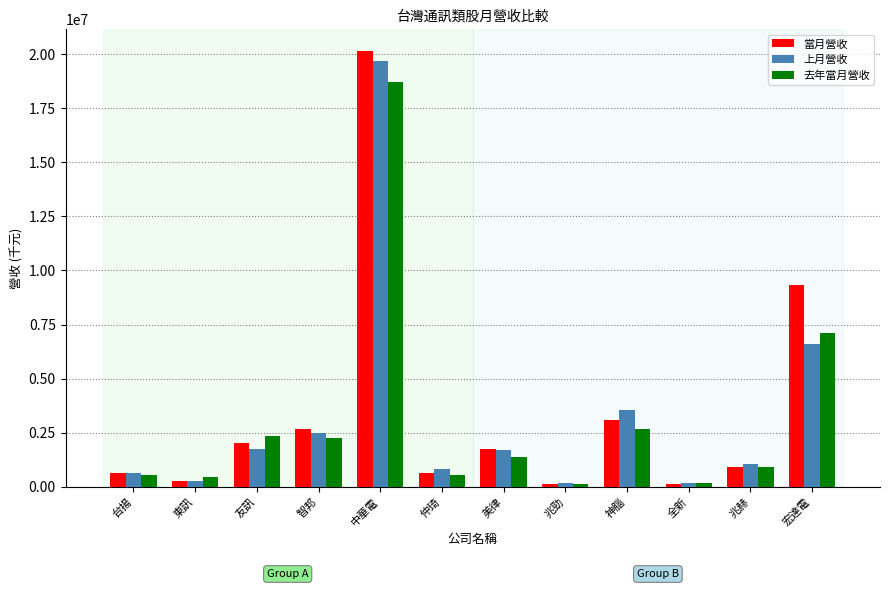

Rank the series by their average value, from lowest to highest.

去年當月營收, 上月營收, 當月營收